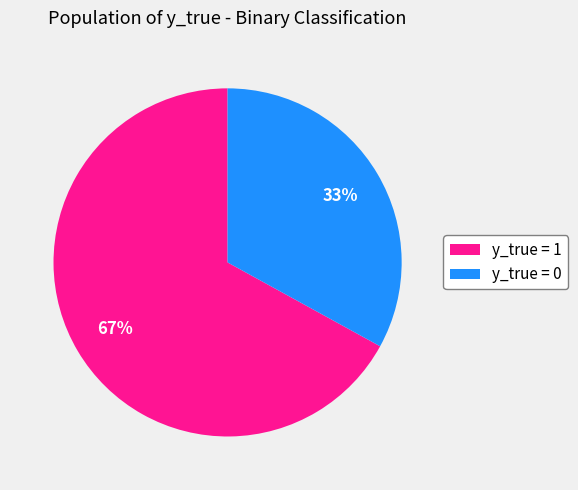

True or false: y_true = 0 accounts for 33% of the total.

True